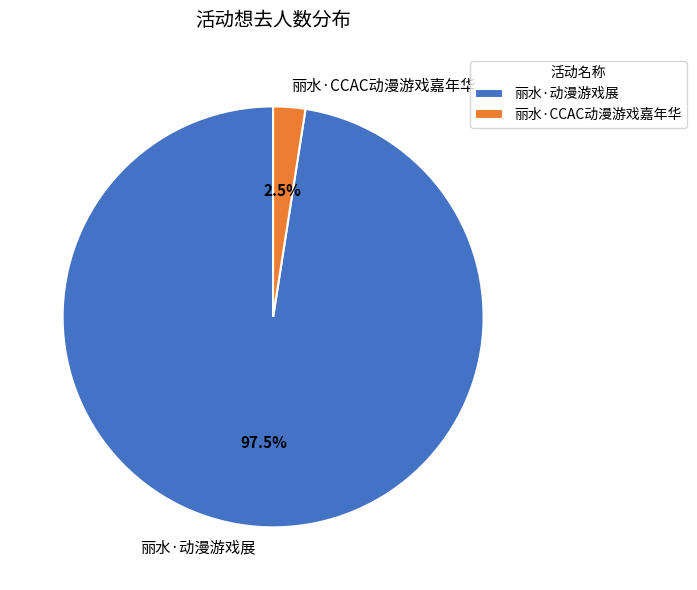

To the nearest percent, what is the combined percentage of 丽水·动漫游戏展 and 丽水·CCAC动漫游戏嘉年华?

100%